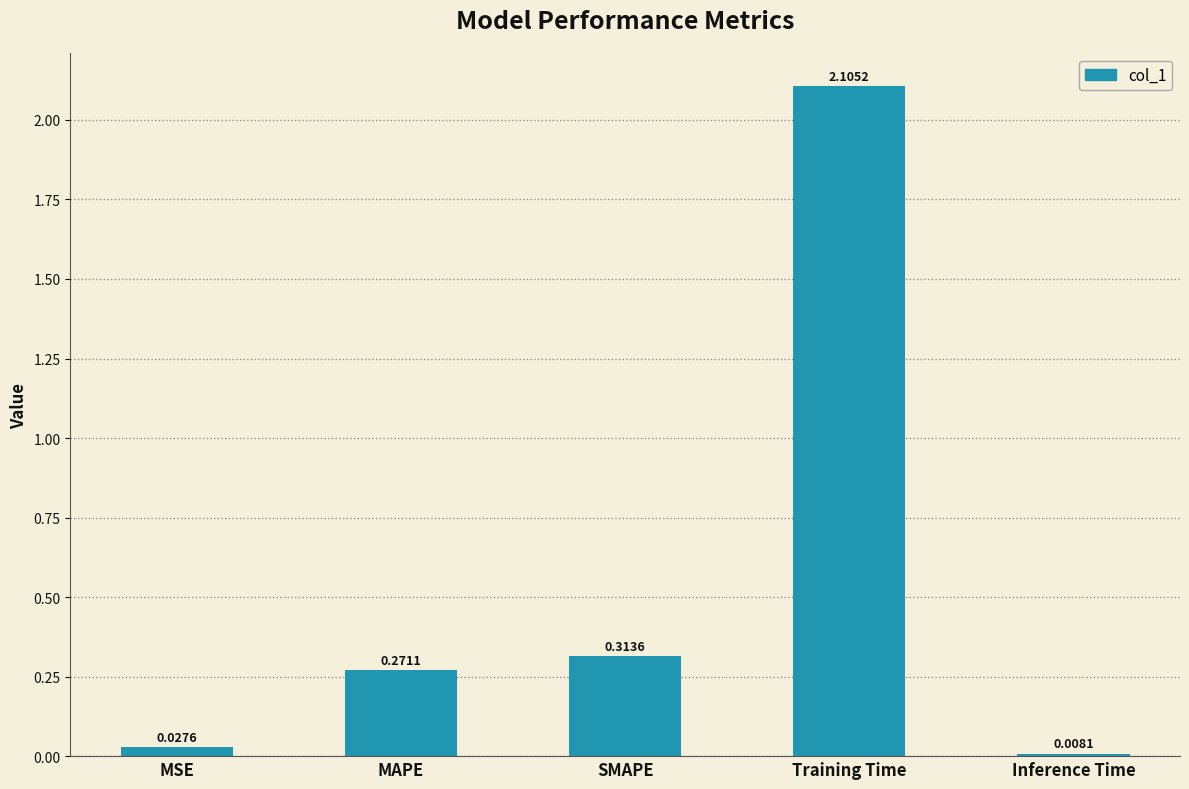

Count the number of data series in this chart.

1